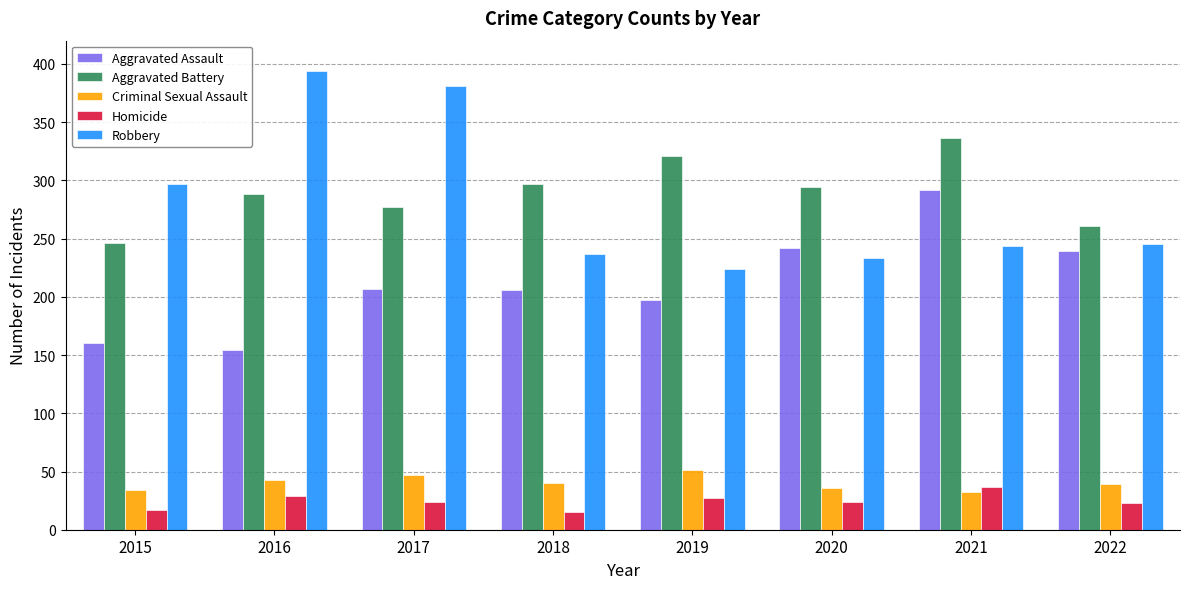

At 2015, list the series in order from smallest to largest.

Homicide, Criminal Sexual Assault, Aggravated Assault, Aggravated Battery, Robbery